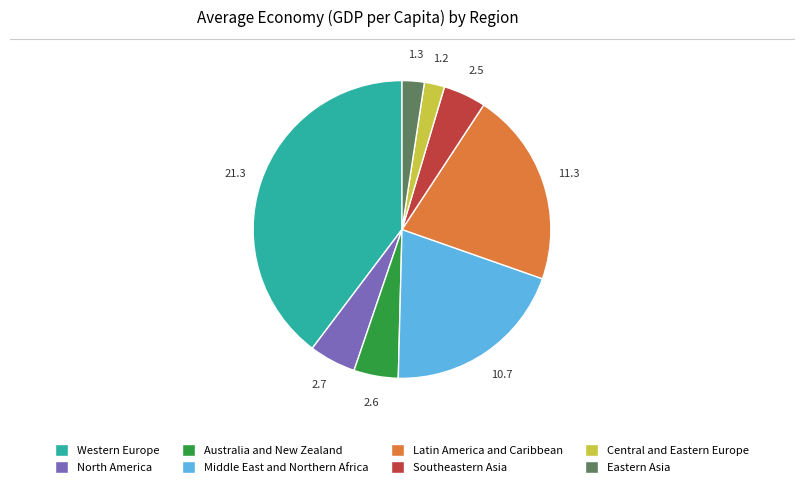

The Western Europe slice represents 26% of the pie. True or false?

False